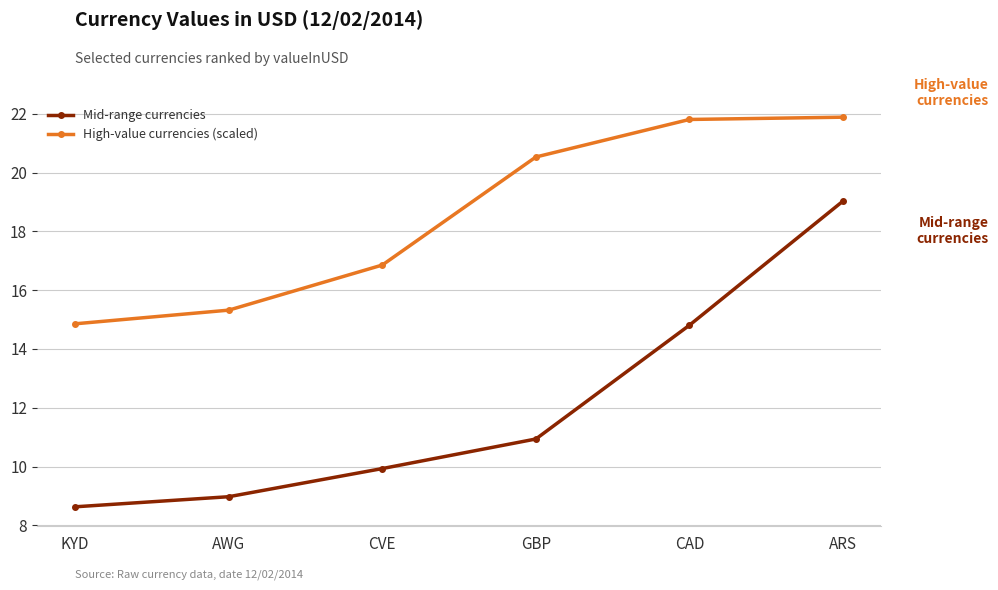

Is it true that Mid-range currencies equals 9.0 at AWG?

True